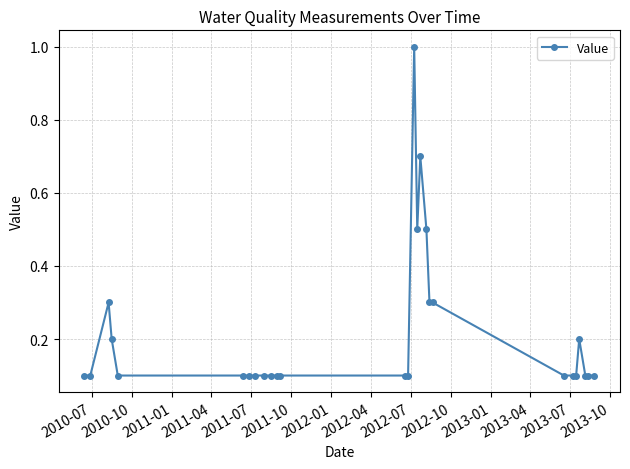

True or false: the data has more than 2 interior local peaks.

True